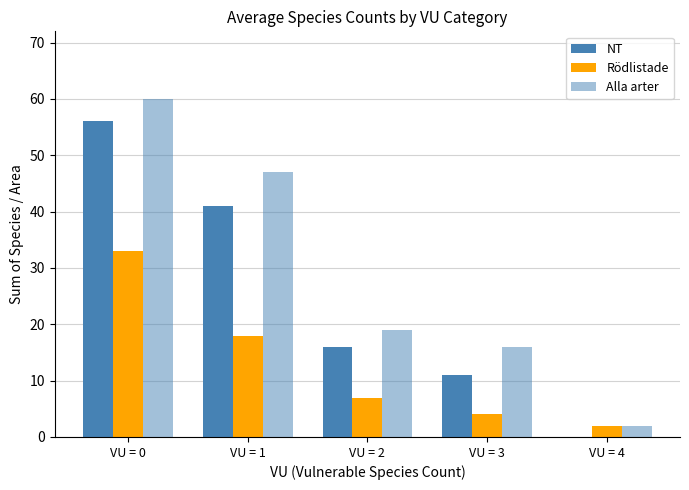

Which series has the largest range (max minus min)?

Alla arter